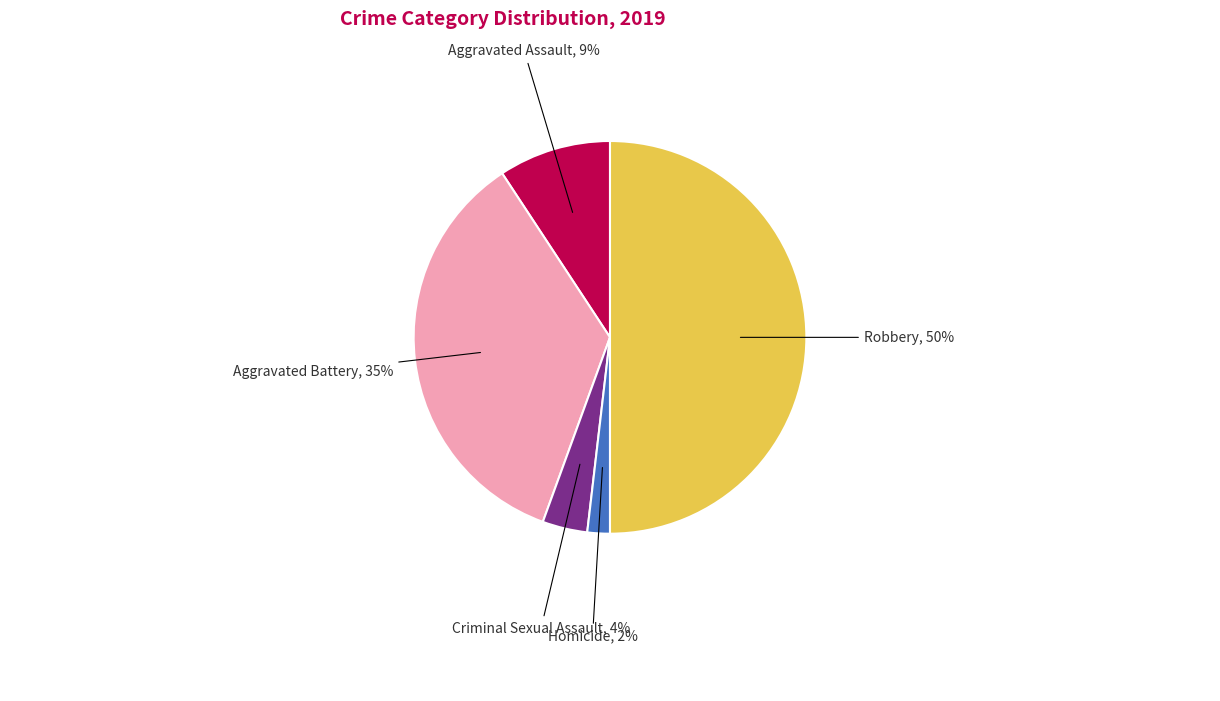

Which has a higher value, Robbery or Aggravated Assault?

Robbery